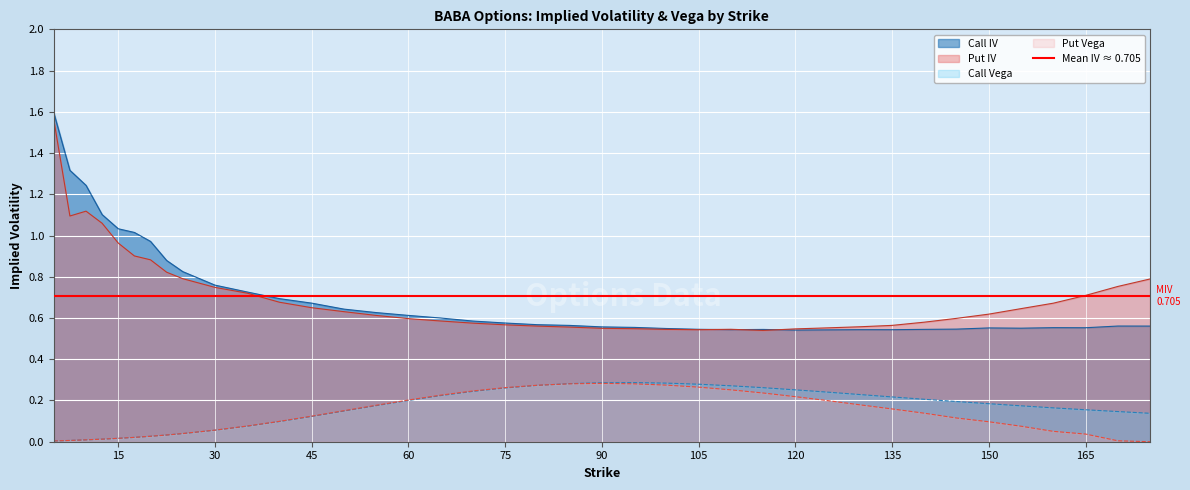

What is the sum of the Put IV values at 135 and 140?

1.1